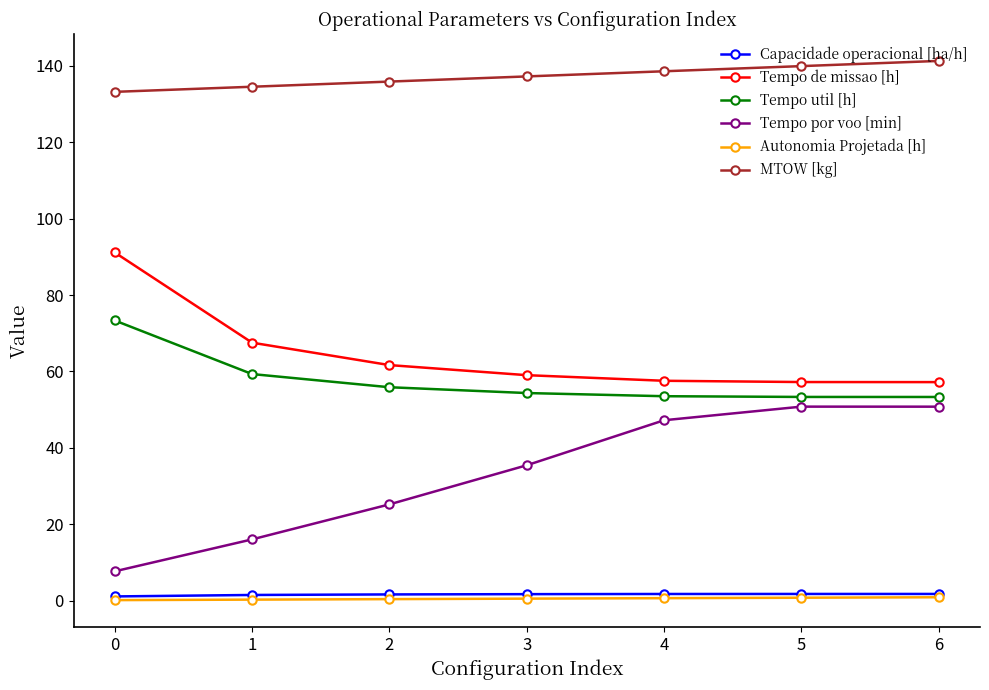

What value does the Tempo por voo [min] series have at 5?

50.8